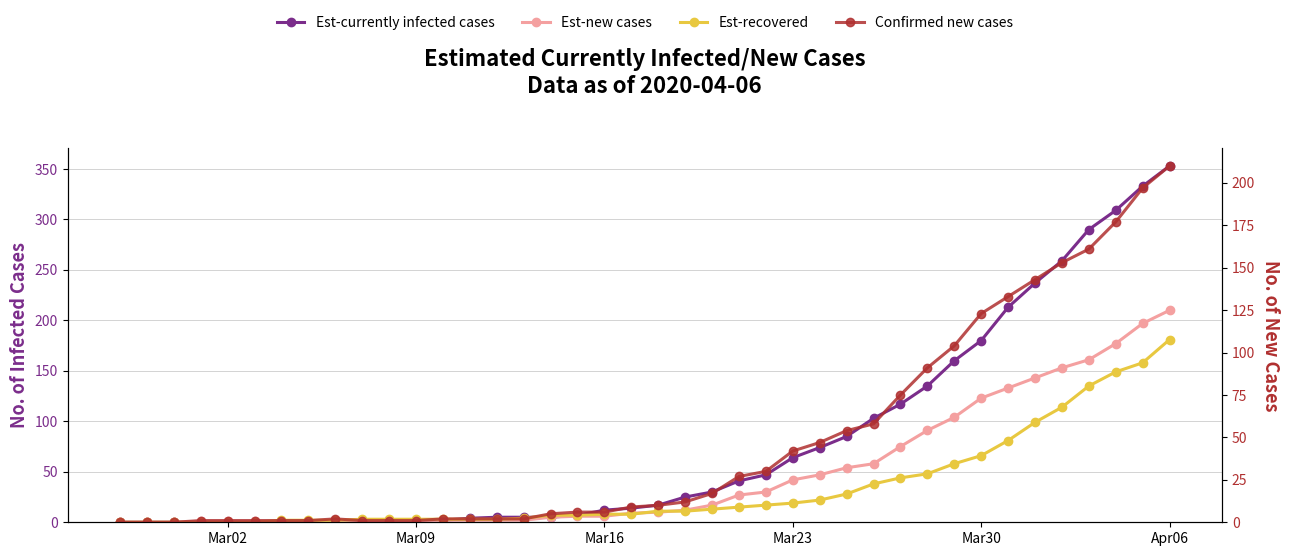

How many values in the Est-currently infected cases series are below 17?

20